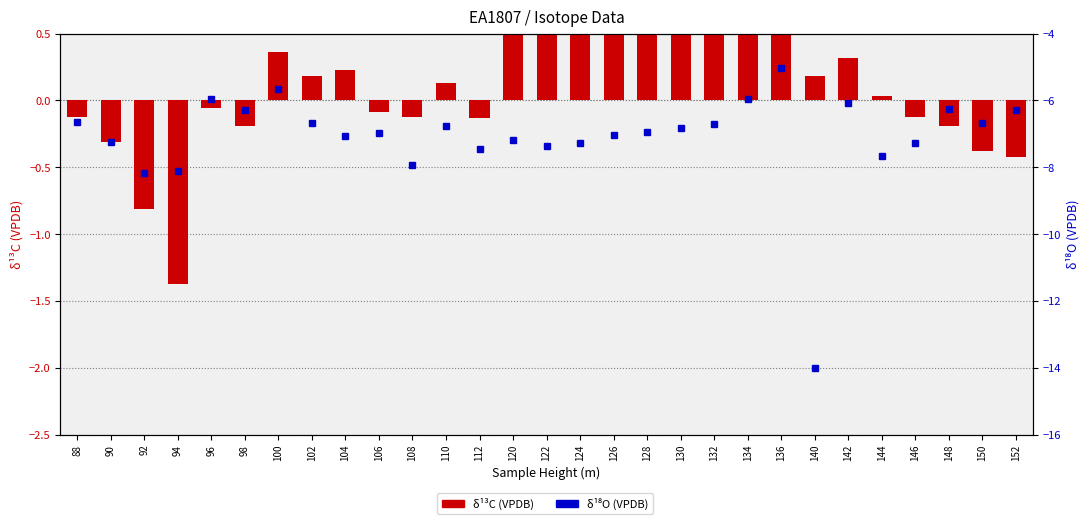

What is the average value of the δ¹⁸O (VPDB) series?

-7.1